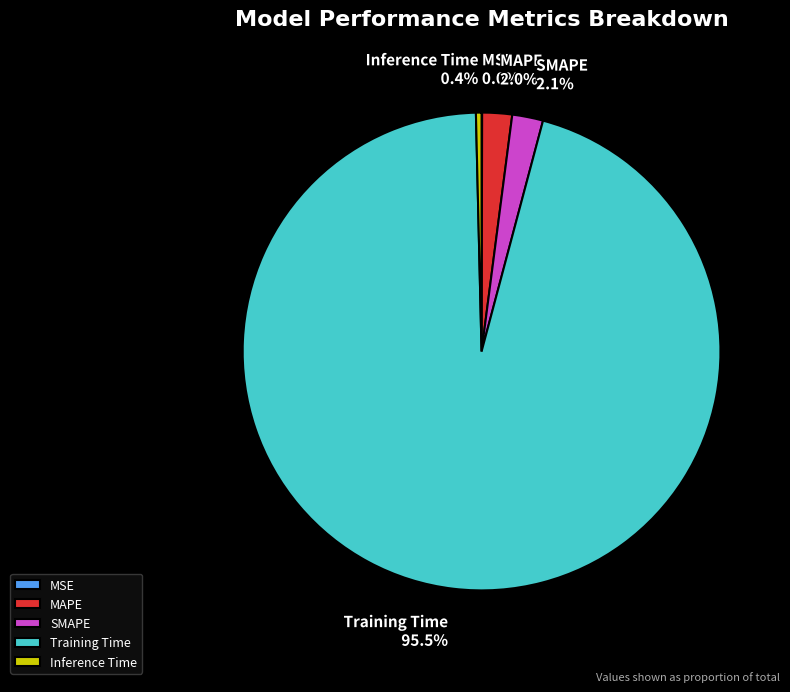

What is the largest slice in the pie chart?

Training Time